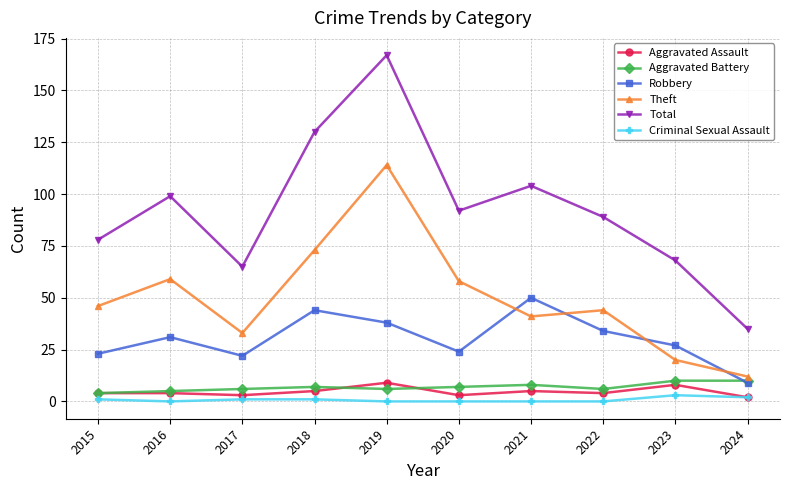

What is the maximum value for Robbery?

50